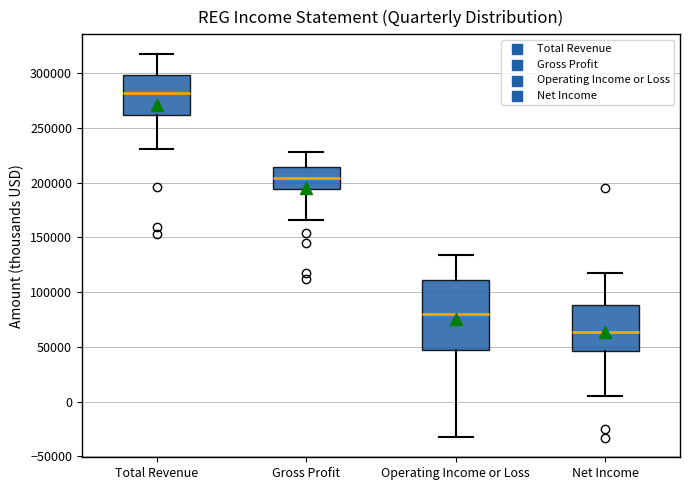

Reading left to right, read every box against the y-axis: the position of its median line, the range the box covers, and the ends of its whiskers. The values are not printed on the chart, so give them approximately, as read against the axis.

Total Revenue: median 280000, box 260000 to 300000, whiskers 230000 to 320000
Gross Profit: median 205000, box 195000 to 215000, whiskers 165000 to 230000
Operating Income or Loss: median 80000, box 45000 to 110000, whiskers -30000 to 135000
Net Income: median 65000, box 45000 to 90000, whiskers 5000 to 115000